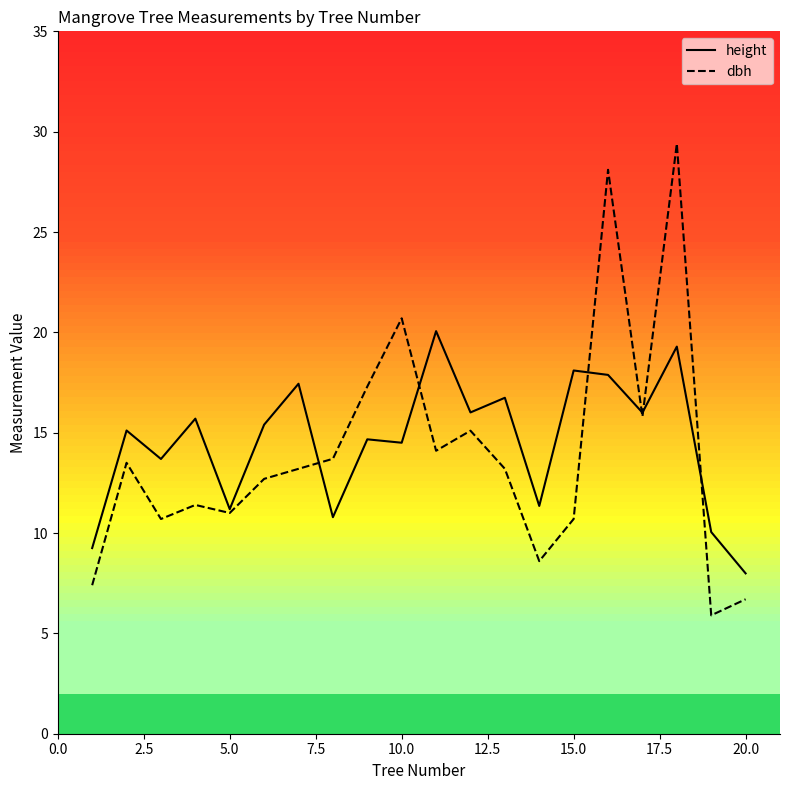

List the series in order of their peak value, lowest first.

height, dbh